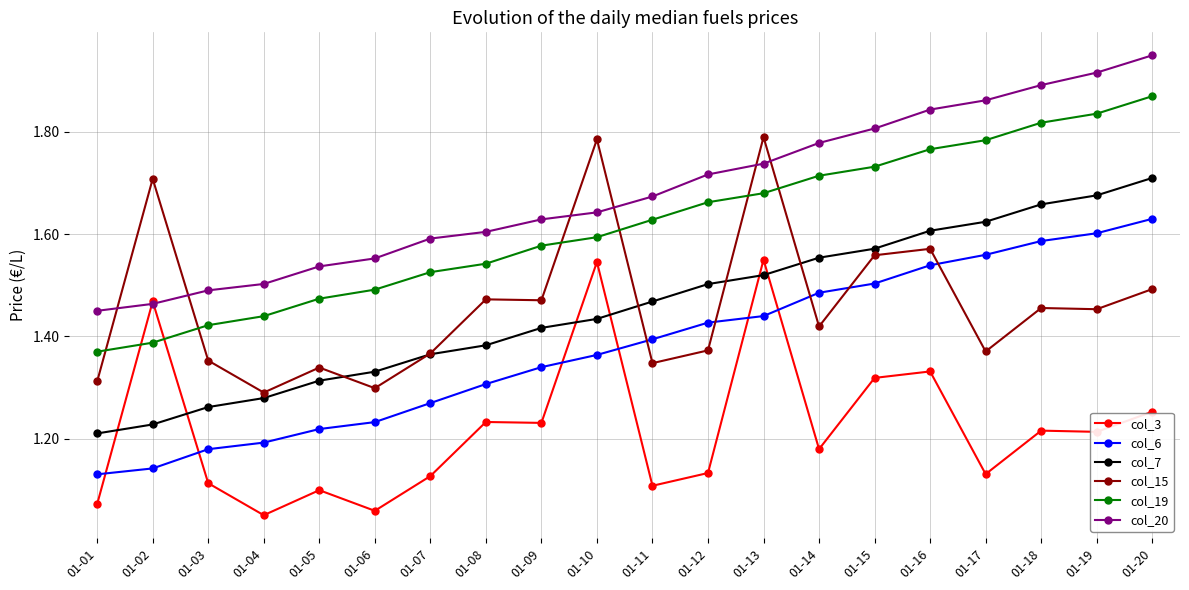

After their last crossing, which series has the higher values: col_3 or col_19?

col_19